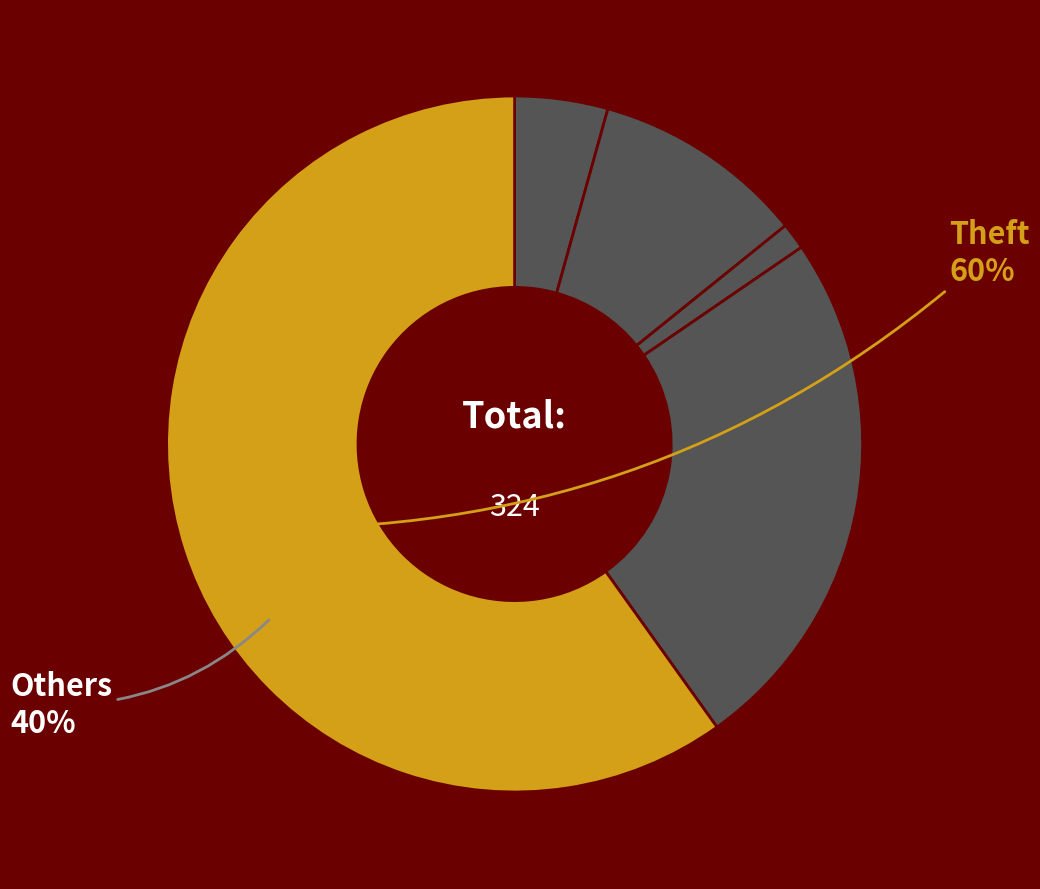

To the nearest percent, what percentage of the pie is Robbery?

25%